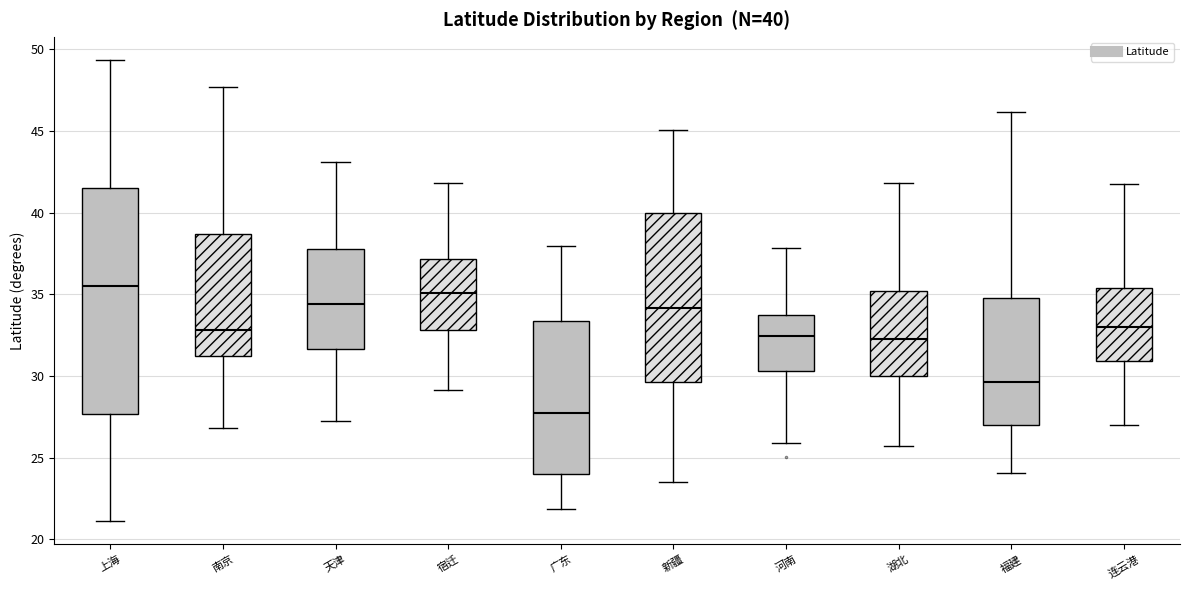

Which box's median line is the lowest?

广东